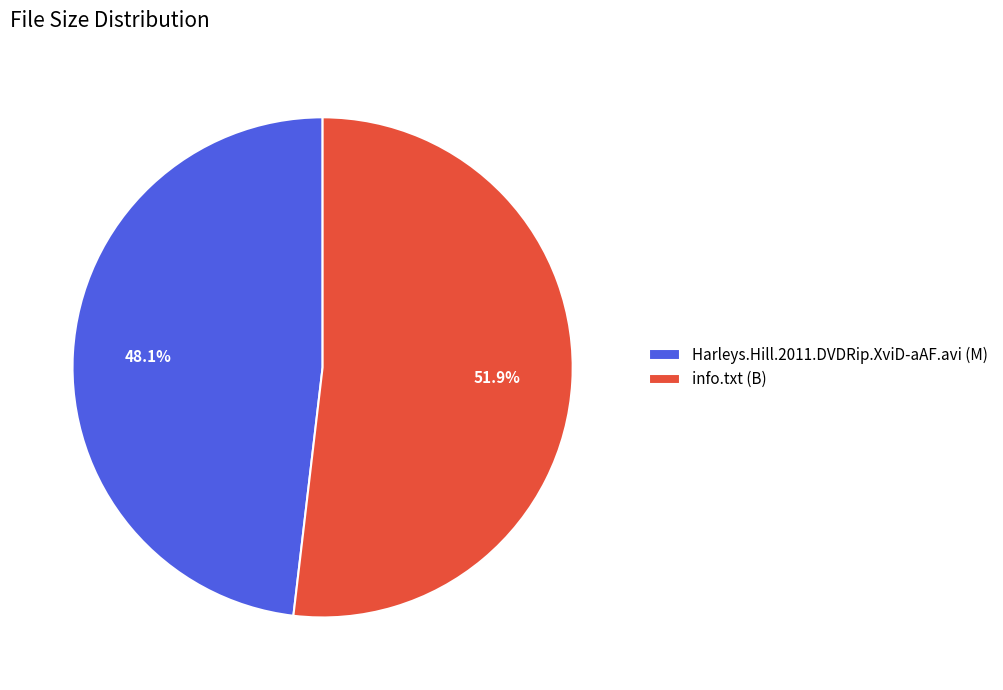

What percentage do info.txt and Harleys.Hill.2011.DVDRip.XviD-aAF.avi together represent?

100.0%